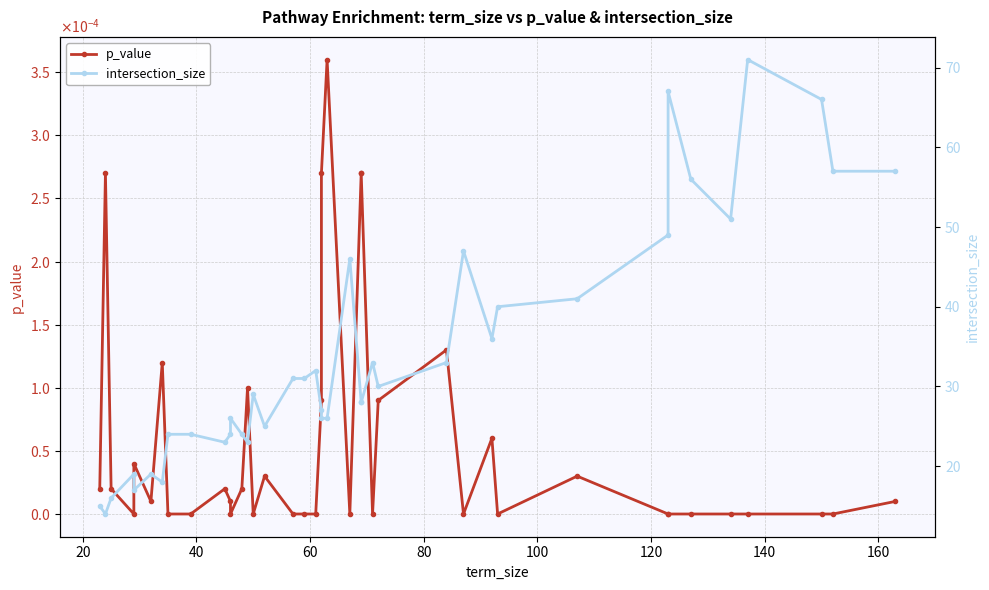

True or false: intersection_size and p_value intersect in this chart.

False